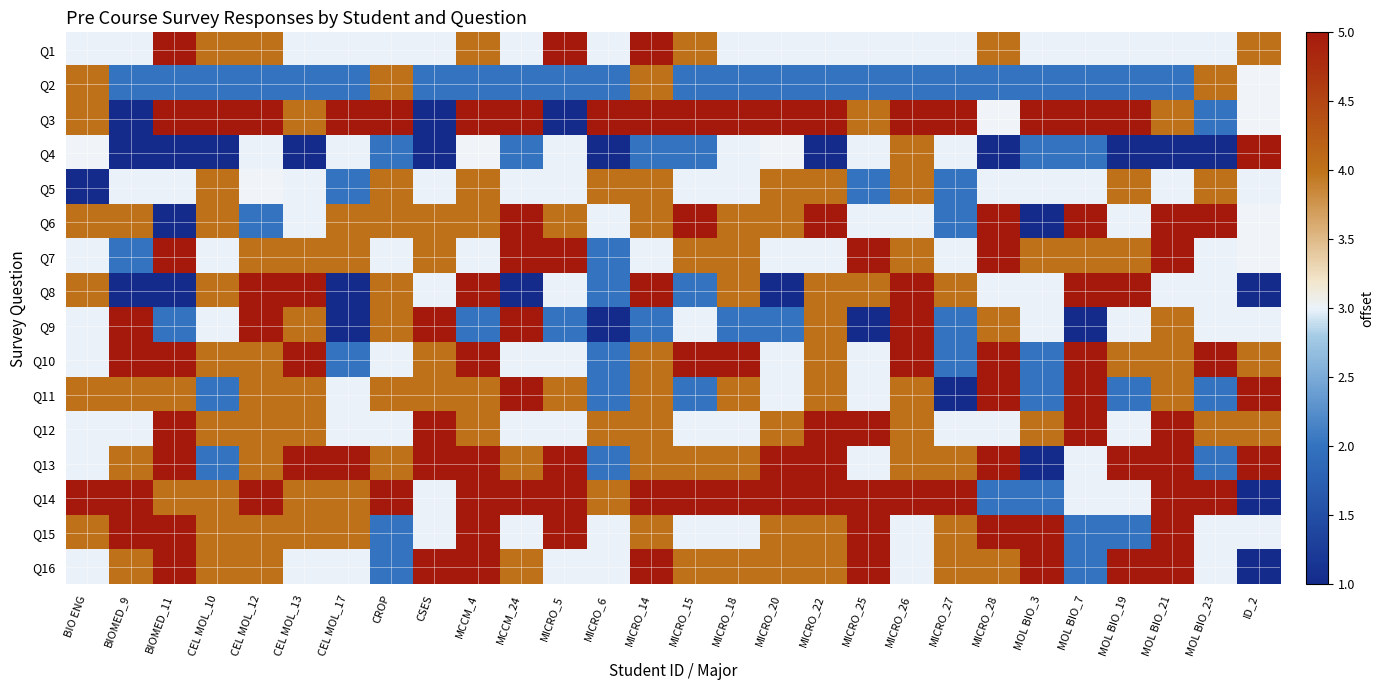

What is the difference between the Q13 values at MCCM_24 and CEL MOL_17?

1.0